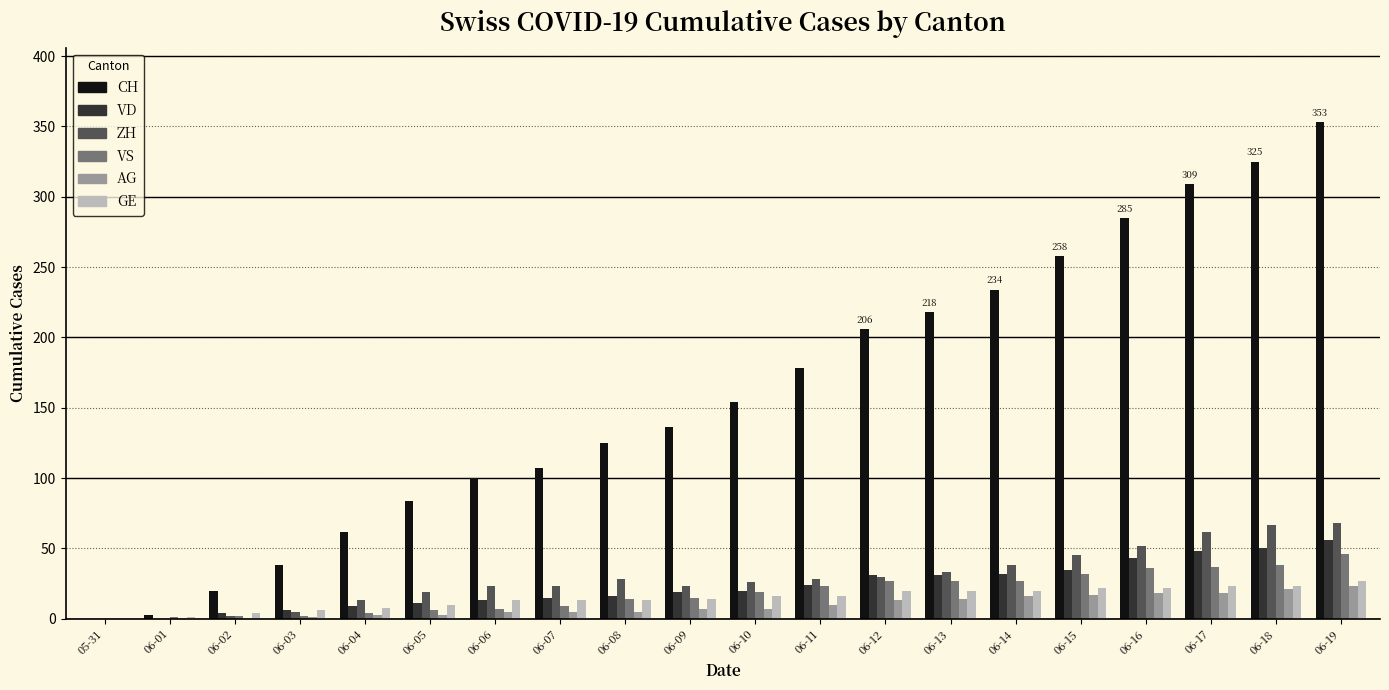

True or false: ZH has a value of 47 at 06-12.

False